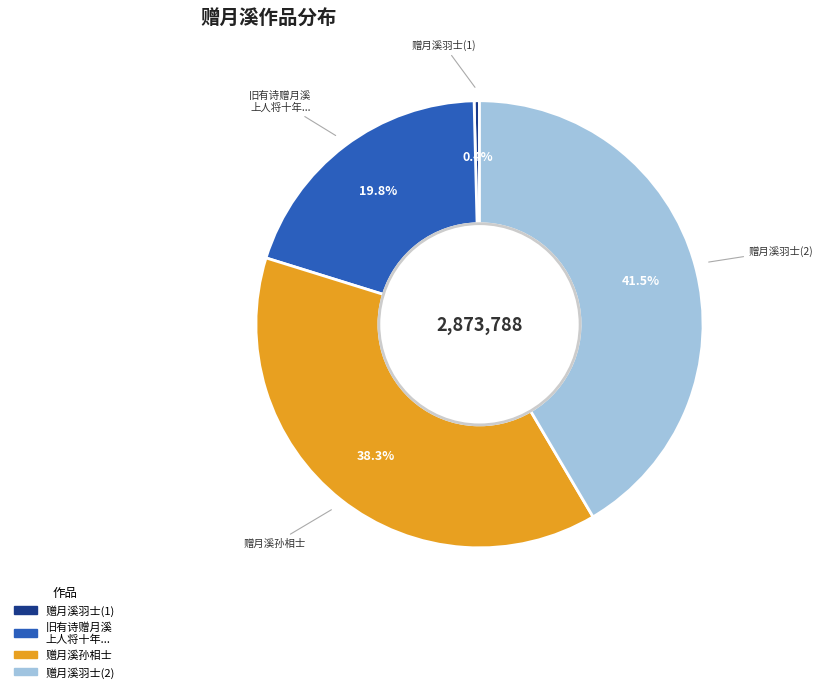

How much of the chart is everything except 旧有诗赠月溪 上人将十年...?

80.2%